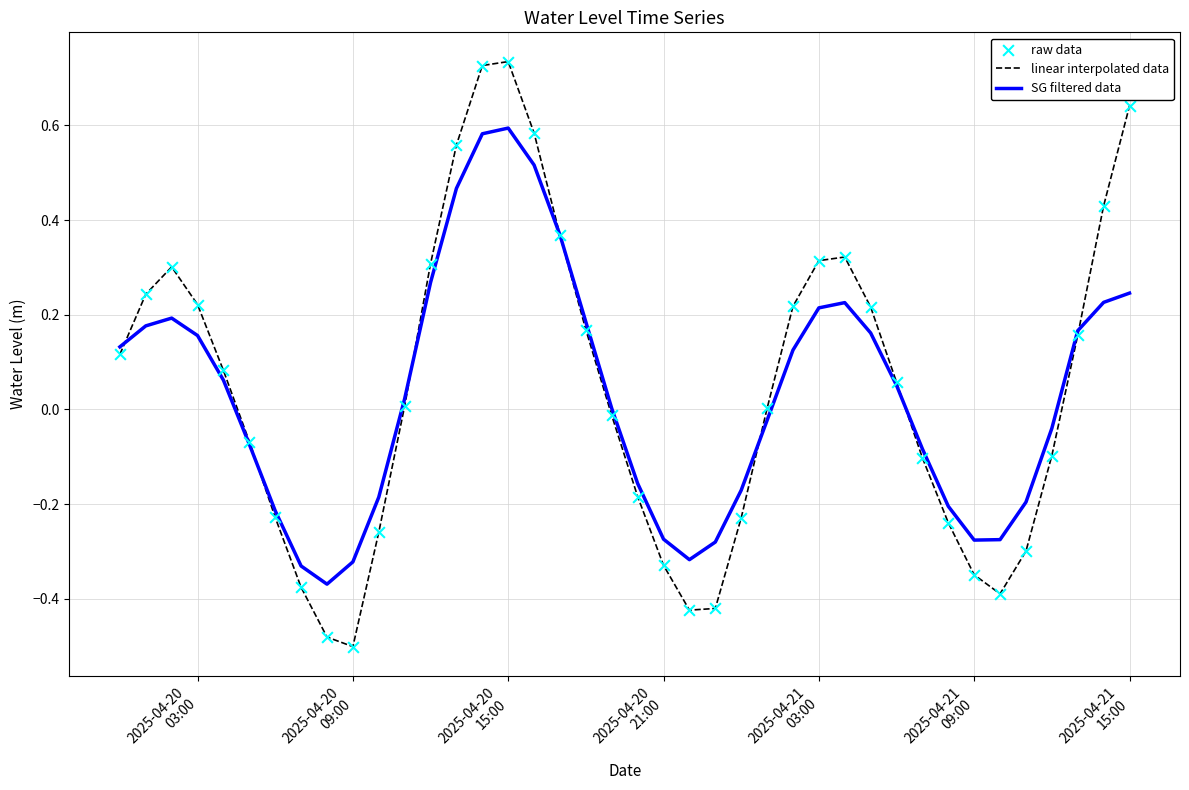

List the series in order of their peak value, lowest first.

SG filtered data, linear interpolated data